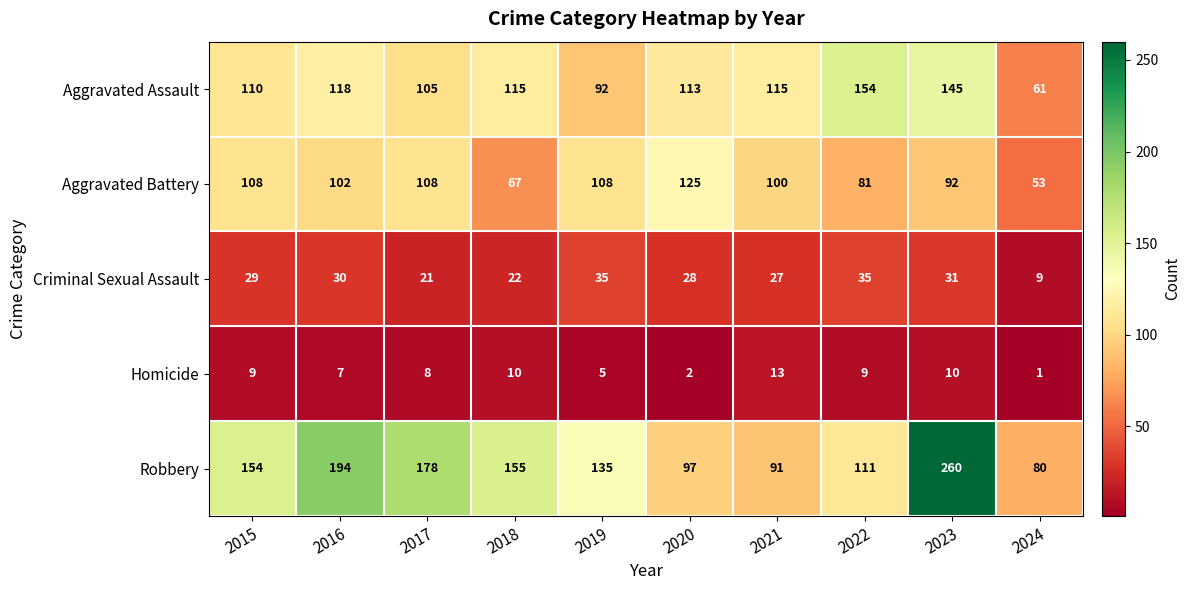

Between 2016 and 2018, which series saw the biggest shift?

Robbery